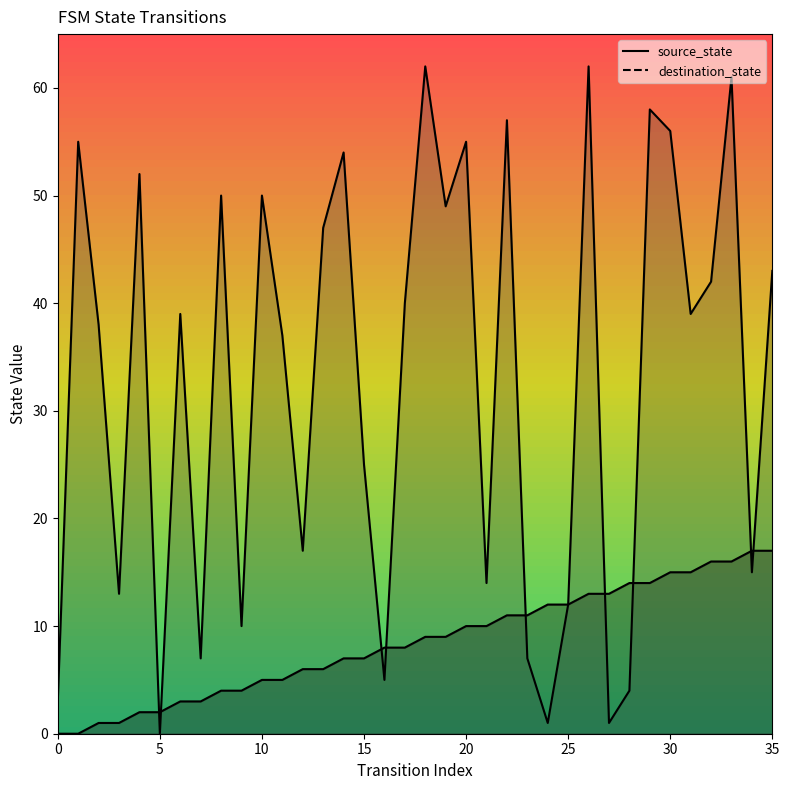

What is the value of the source_state point at the 14th from the left?

6